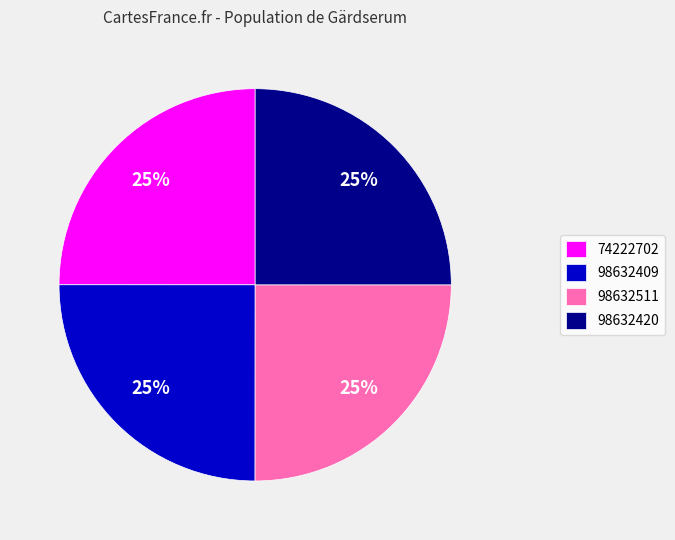

What is the ratio of the value at 74222702 to the value at 98632409?

1.0